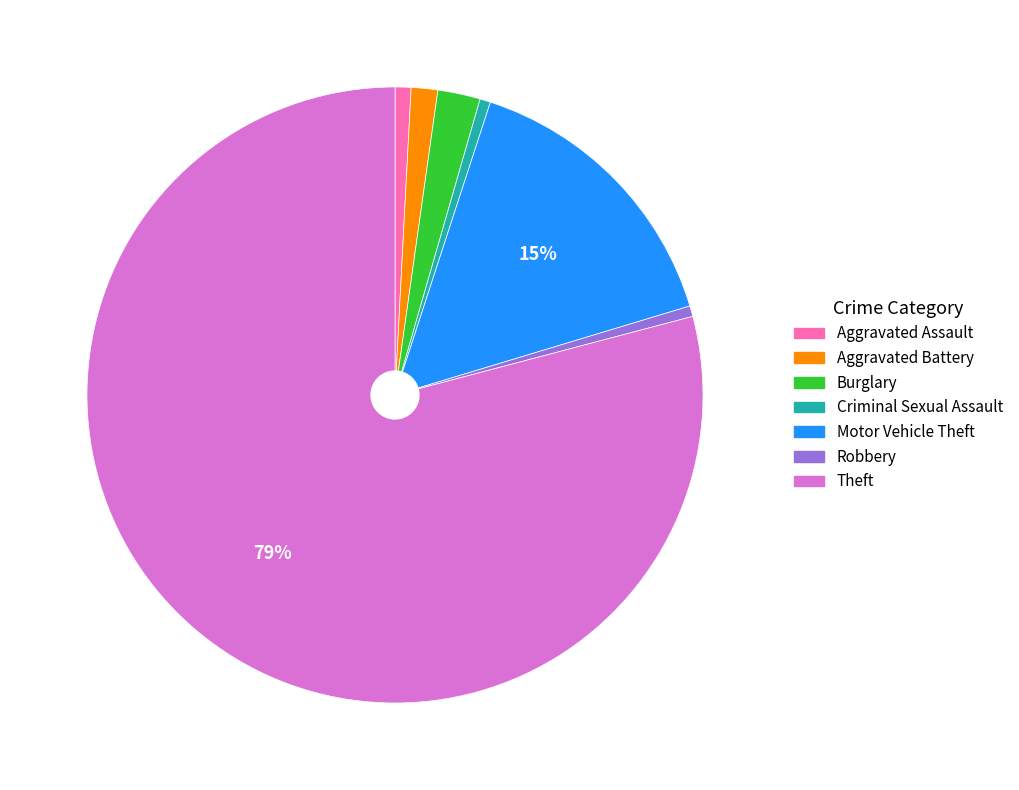

Combined, do Theft and Criminal Sexual Assault account for over 50%?

Yes